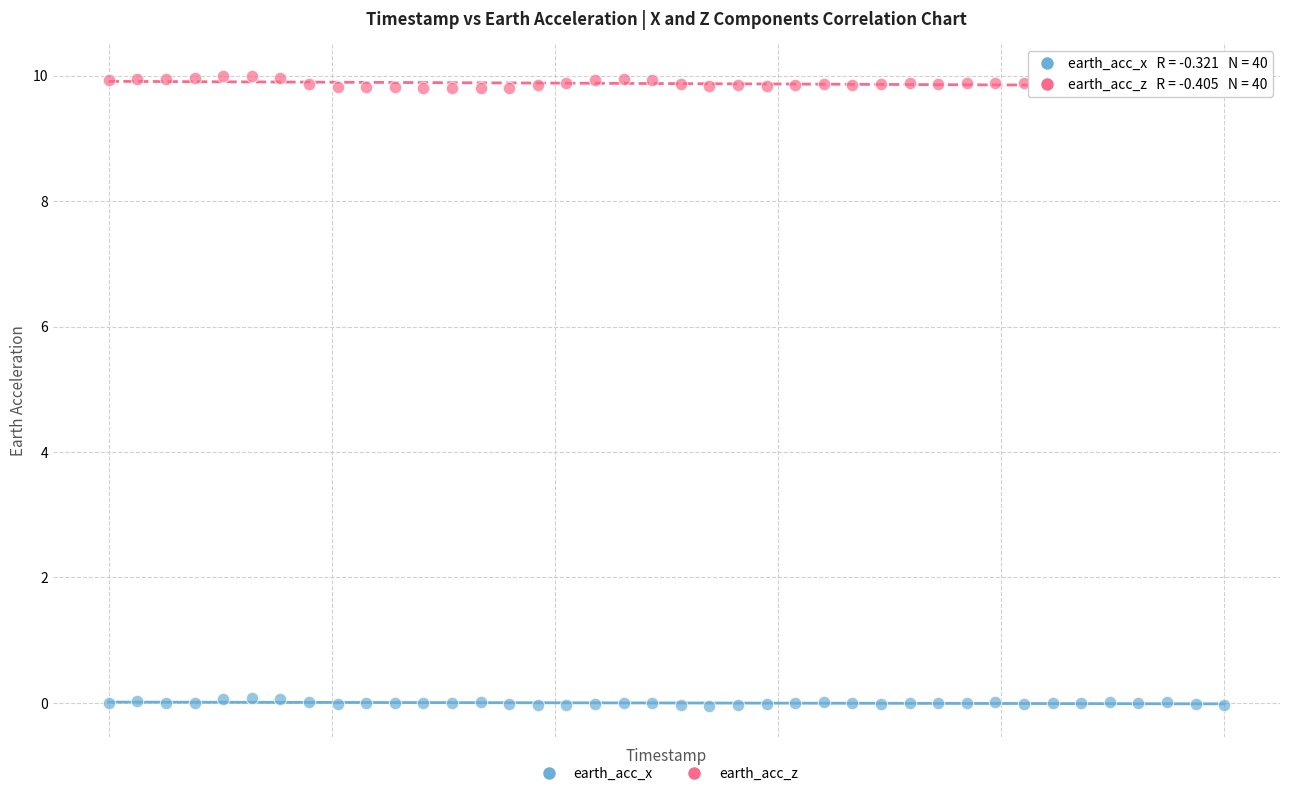

Across all data points, what is the range of X values (max minus min)?

1.0